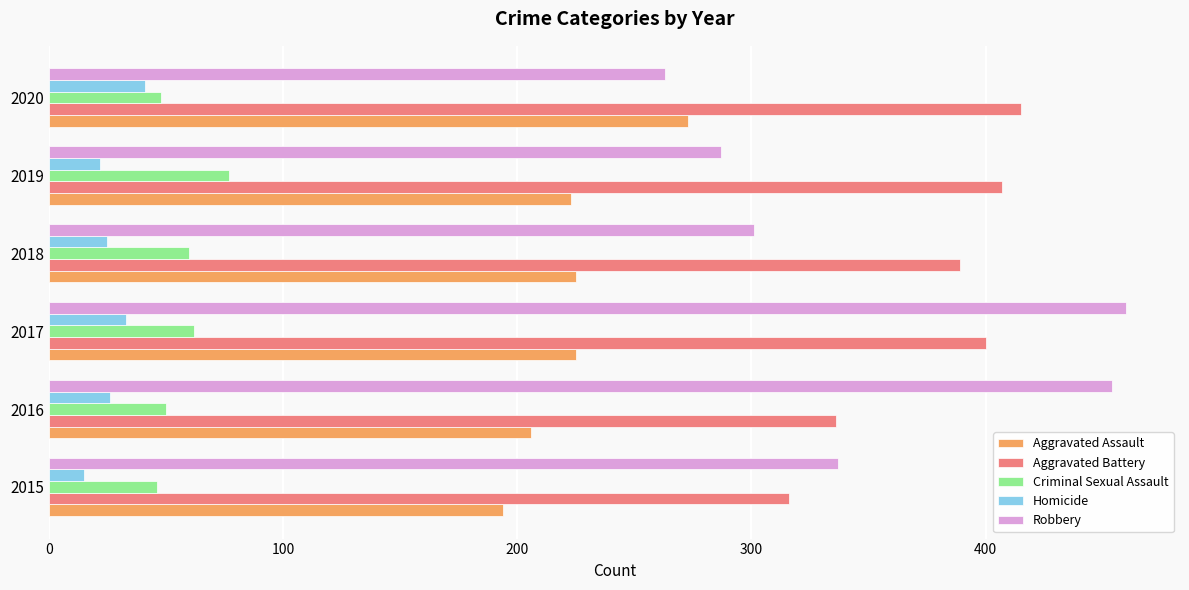

What are all the series names shown in the legend?

Aggravated Assault, Aggravated Battery, Criminal Sexual Assault, Homicide, Robbery